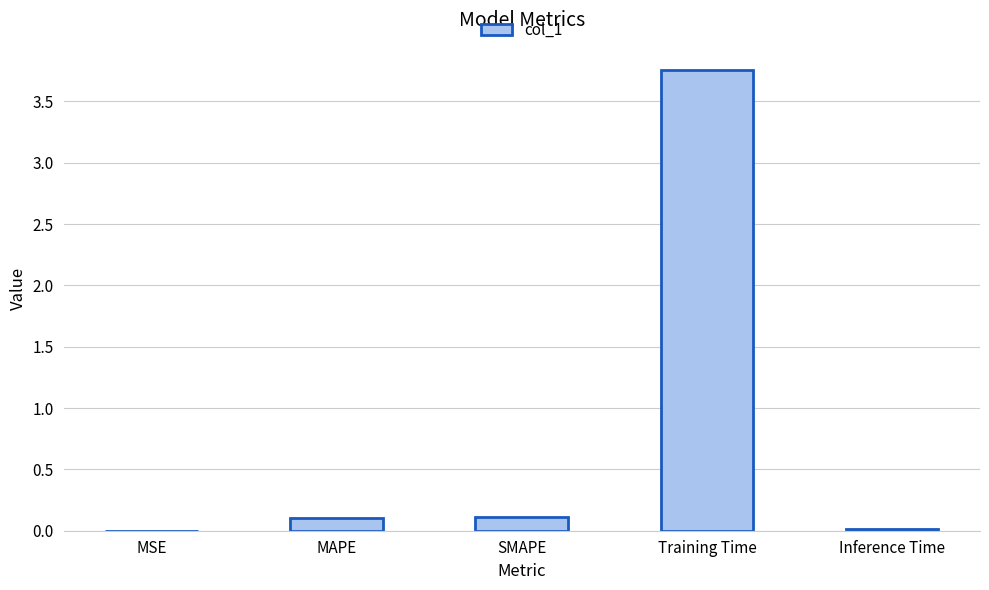

Which category has the highest value across all series?

Training Time